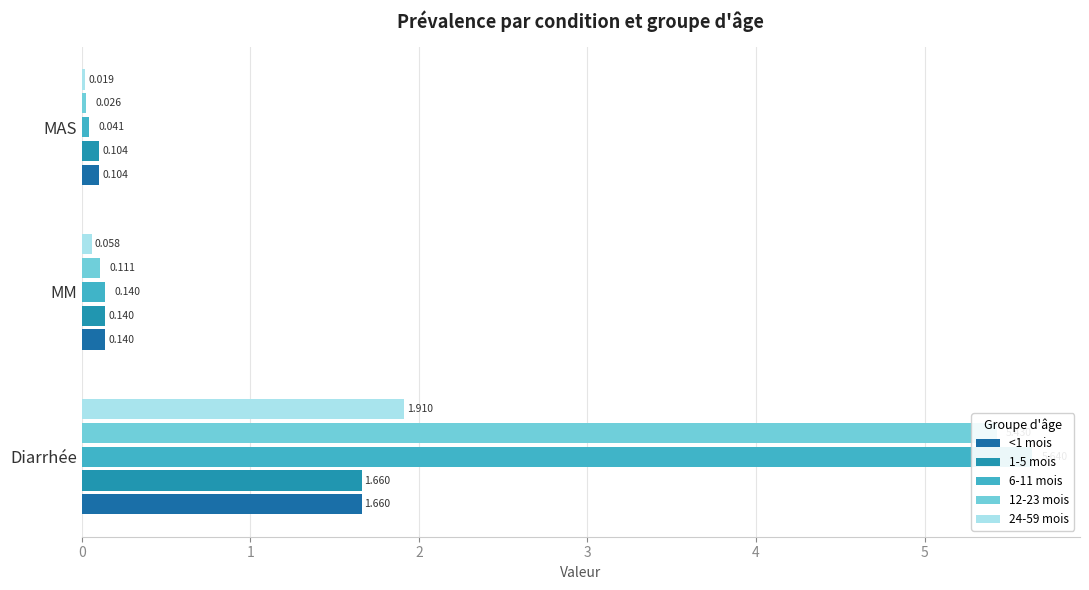

List the series in order of their peak value, highest first.

6-11 mois, 12-23 mois, 24-59 mois, <1 mois, 1-5 mois